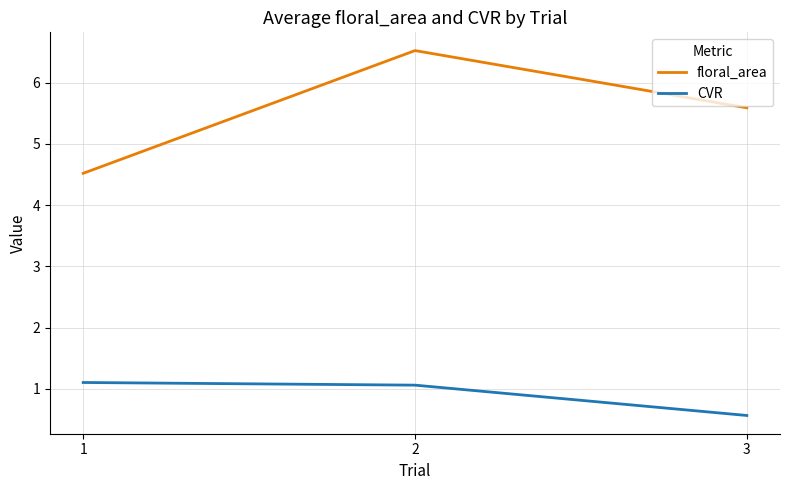

What are all the series names shown in the legend?

floral_area, CVR